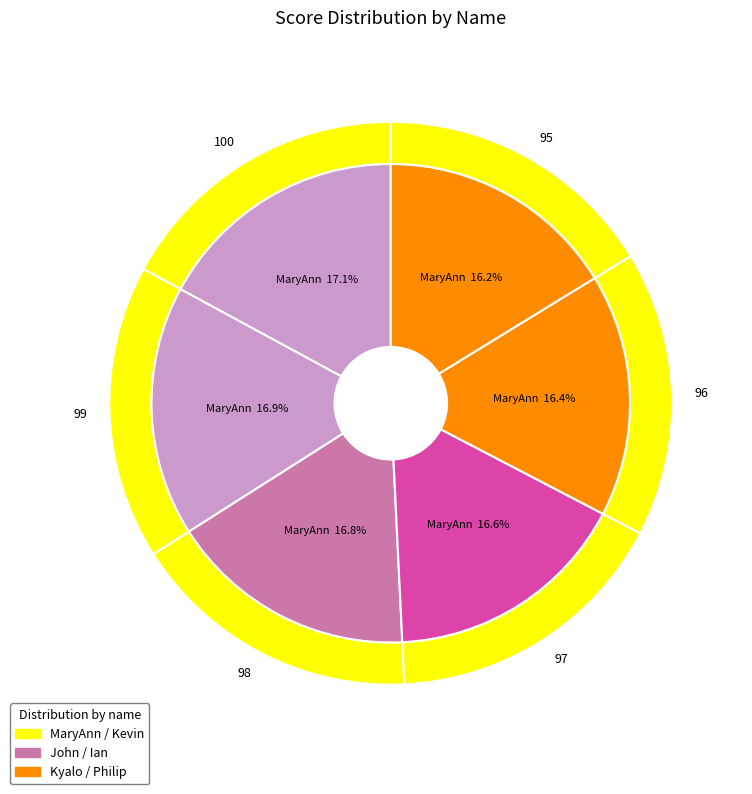

To the nearest percent, what is the combined percentage of Kyalo and MaryAnn?

34%